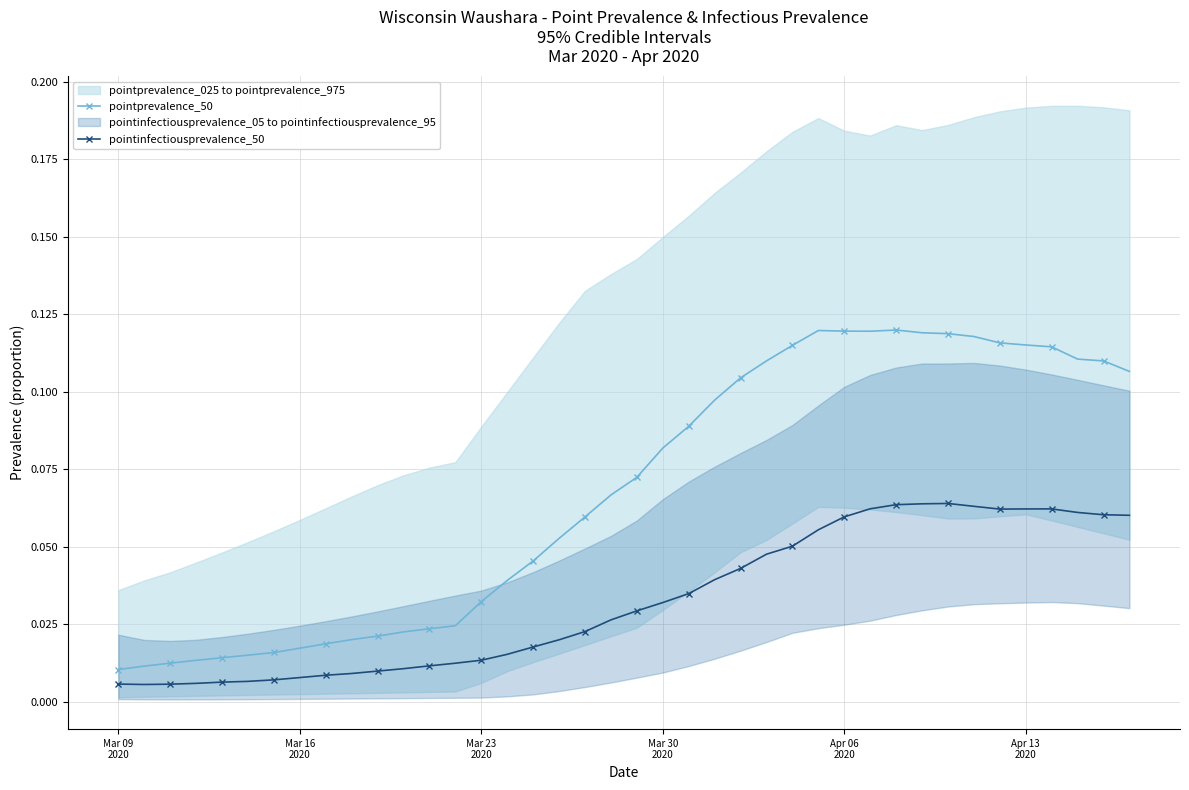

True or false: pointprevalence_50 and pointinfectiousprevalence_50 cross at least once.

False